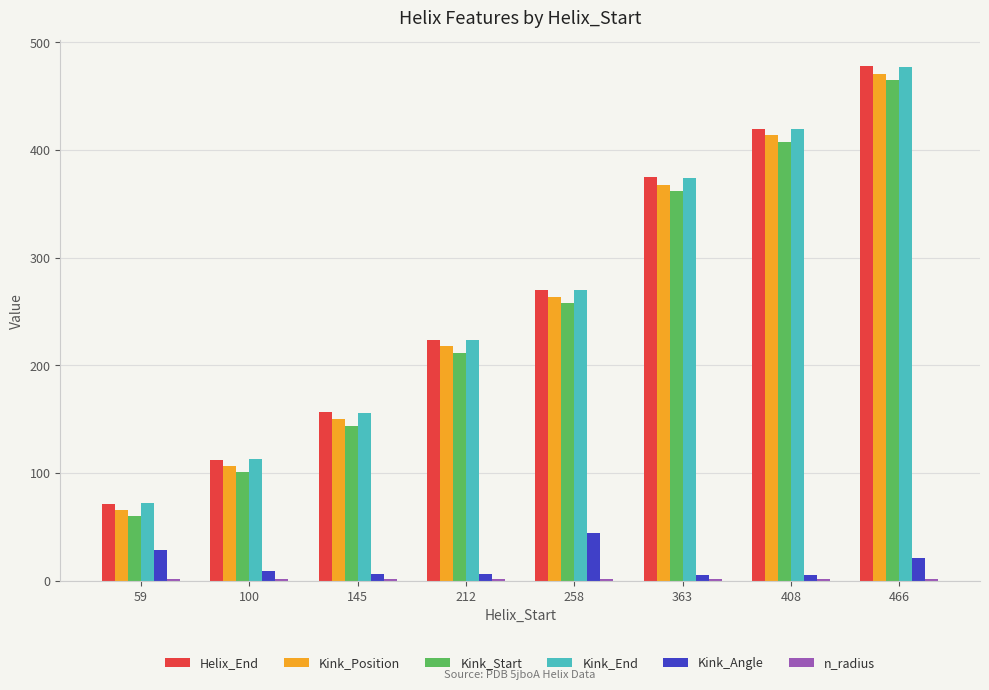

Which series has the widest spread of values?

Helix_End